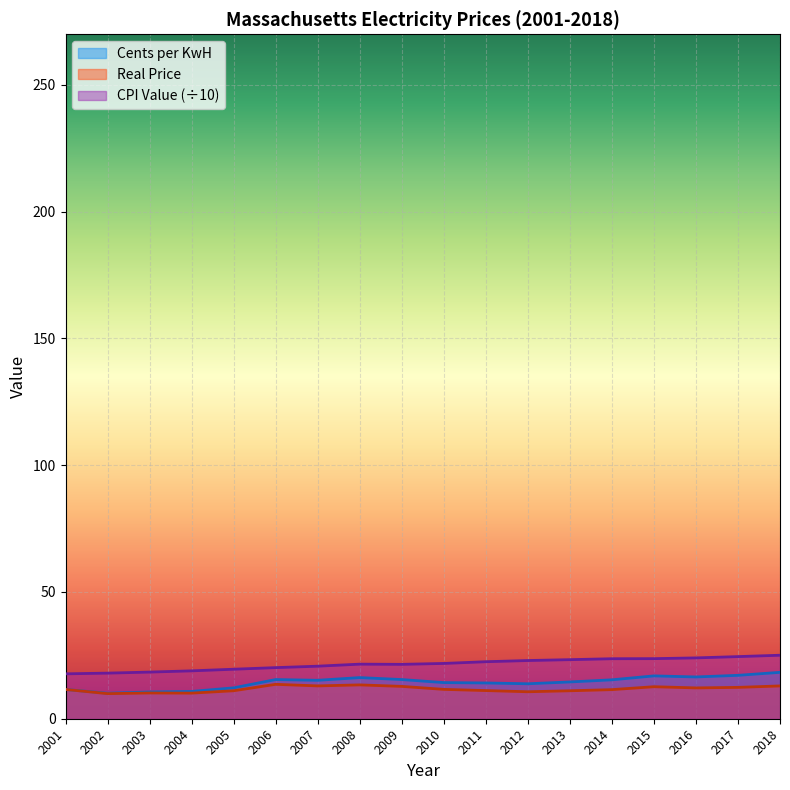

Where does the Real Price series first go above 11?

2001